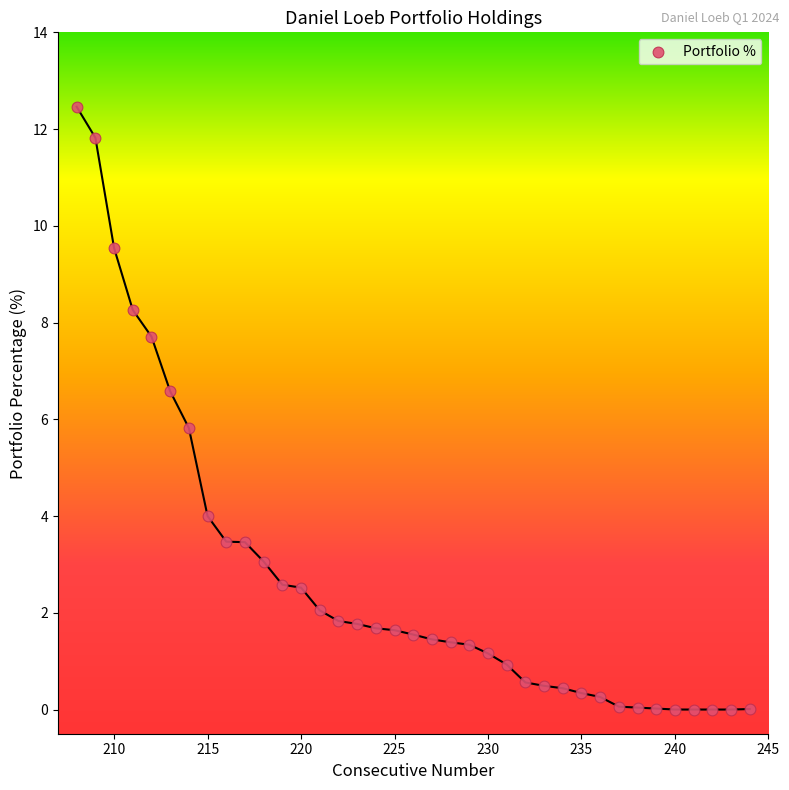

What is the range of Y values (max minus min)?

12.5